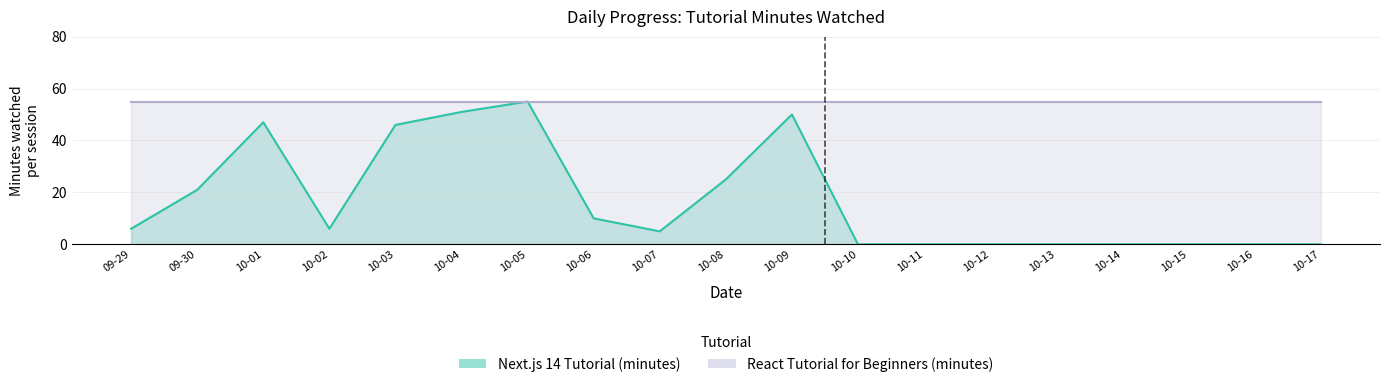

Rank the categories by value from lowest to highest.

10-10, 10-11, 10-12, 10-13, 10-14, 10-15, 10-16, 10-17, 10-07, 09-29, 10-02, 10-06, 09-30, 10-08, 10-03, 10-01, 10-09, 10-04, 10-05